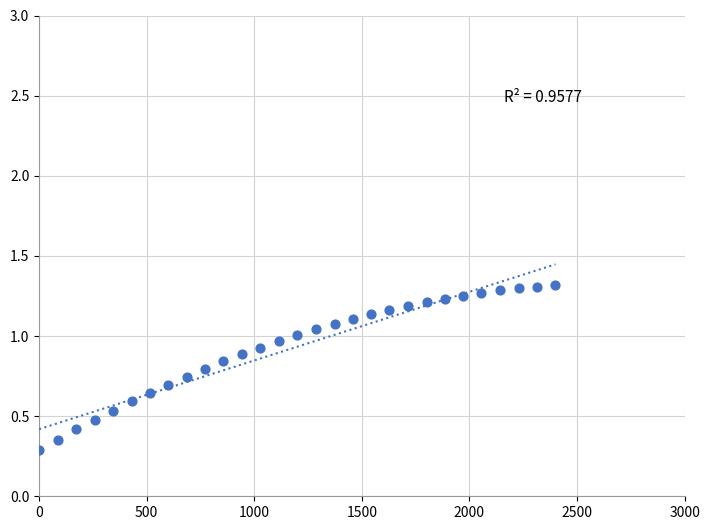

What is the range of X values (max minus min)?

2400.0